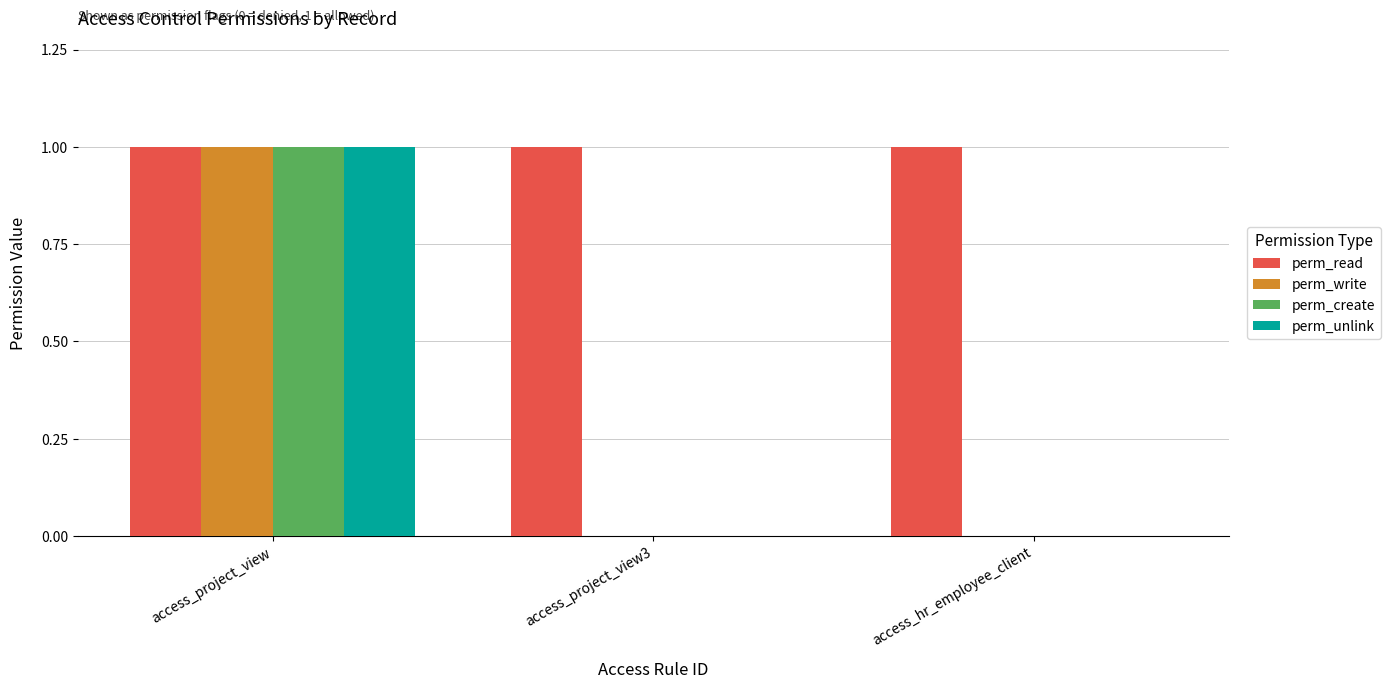

What is the average value of the perm_read series?

1